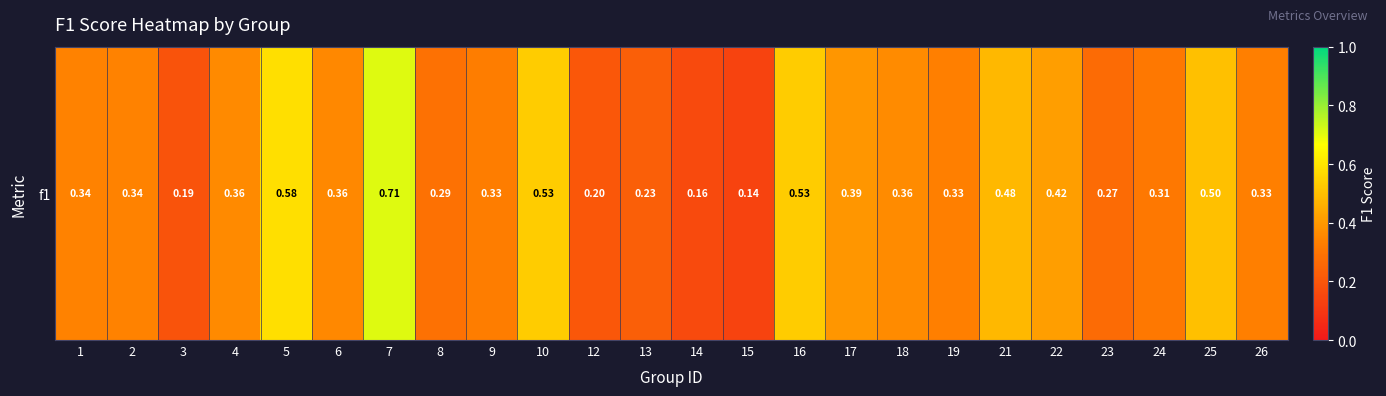

Rank the categories by value from lowest to highest.

15, 14, 3, 12, 13, 23, 8, 24, 9, 19, 26, 2, 1, 6, 4, 18, 17, 22, 21, 25, 10, 16, 5, 7